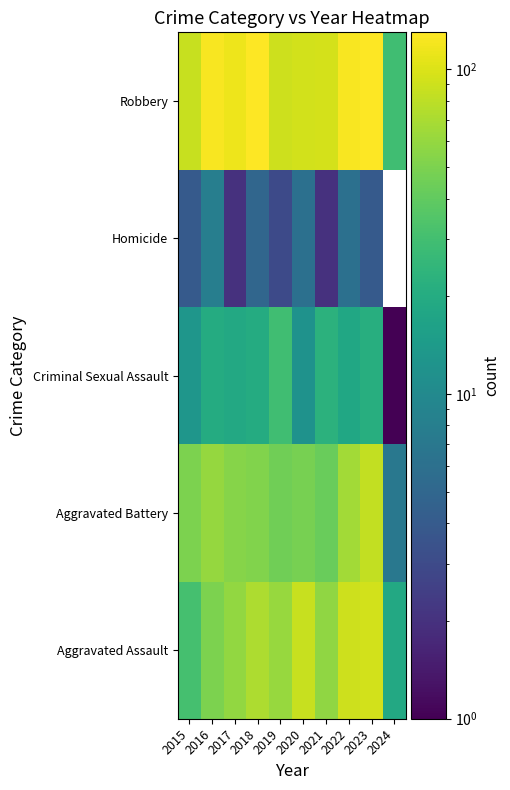

Which has a higher value, 2023 or 2022?

2023